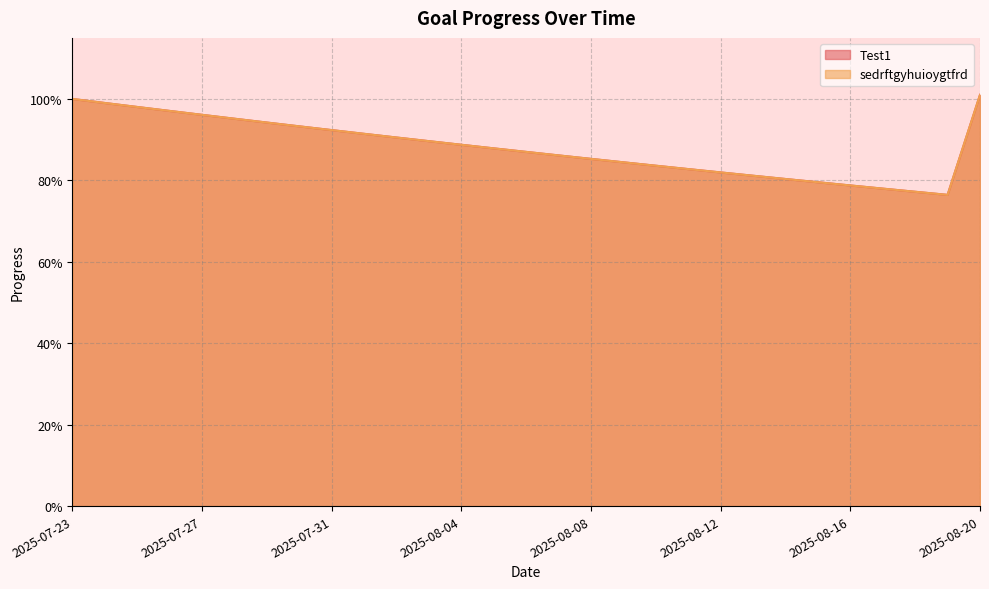

True or false: sedrftgyhuioygtfrd and Test1 intersect in this chart.

False